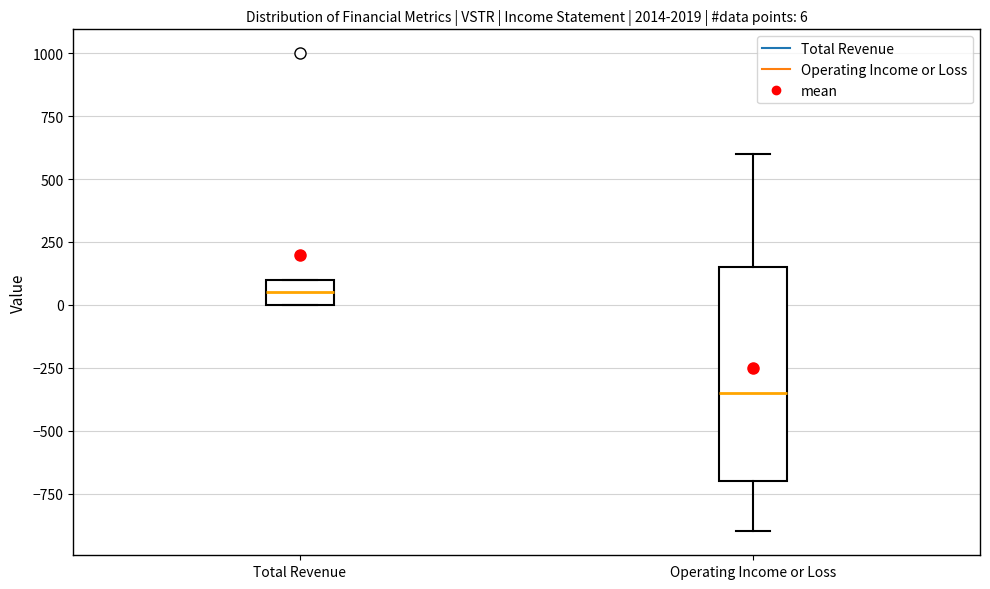

Which box has the lowest median line?

Operating Income or Loss